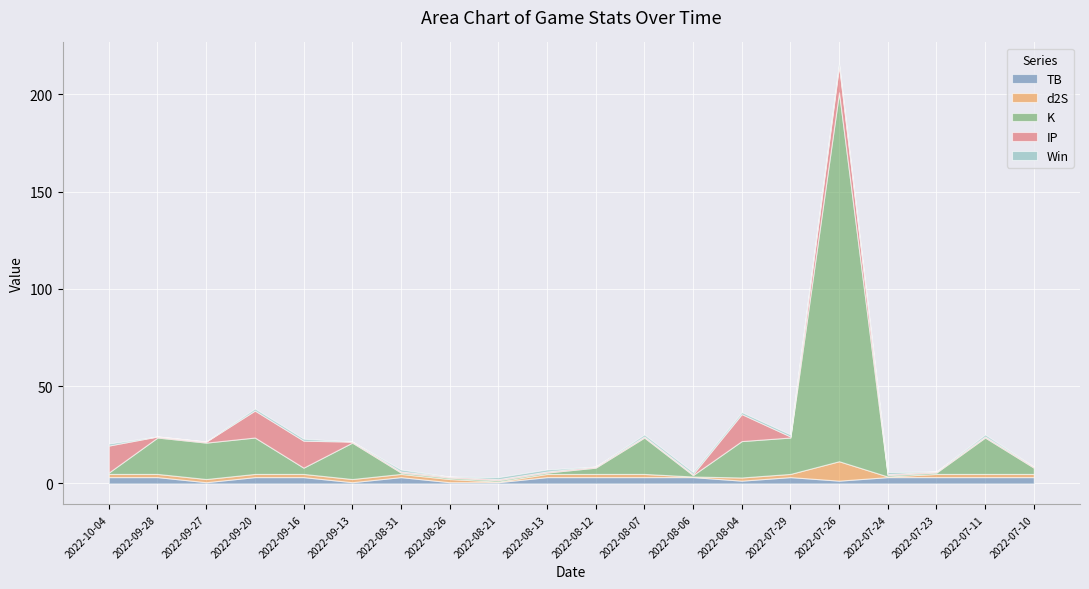

List the labels in order of Win value, smallest first.

2022-09-28, 2022-09-27, 2022-09-13, 2022-08-26, 2022-08-12, 2022-07-23, 2022-07-10, 2022-10-04, 2022-09-20, 2022-09-16, 2022-08-31, 2022-08-21, 2022-08-13, 2022-08-07, 2022-08-06, 2022-08-04, 2022-07-29, 2022-07-26, 2022-07-24, 2022-07-11